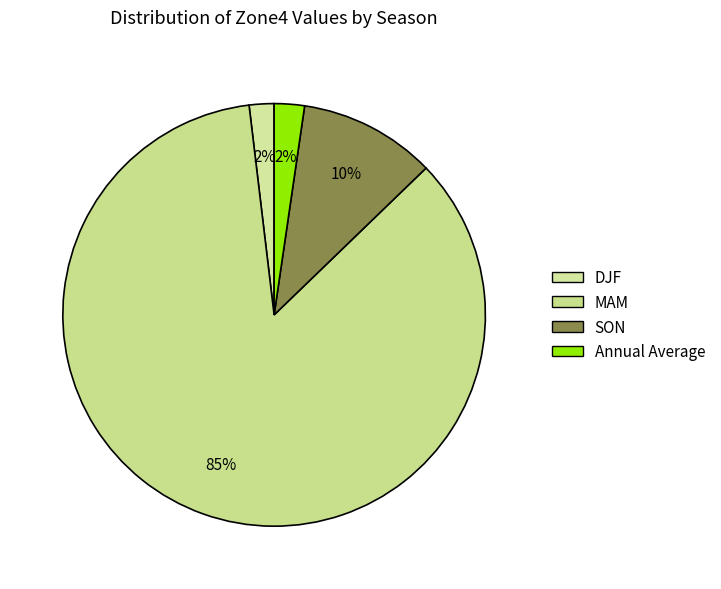

Count the number of slices in the pie.

4